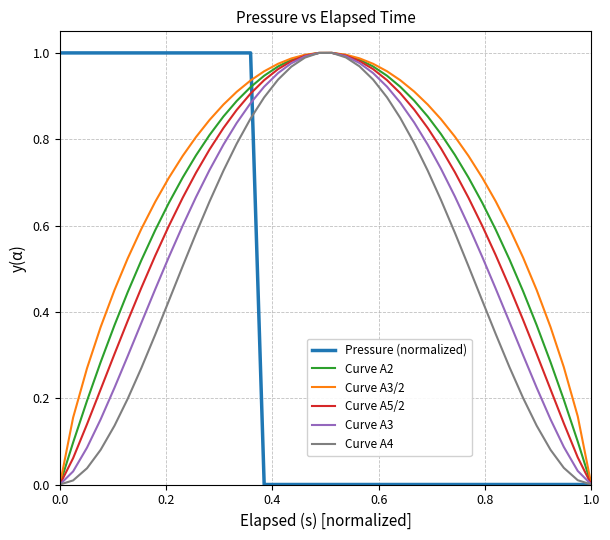

Is this an area chart (filled region under the line)?

No